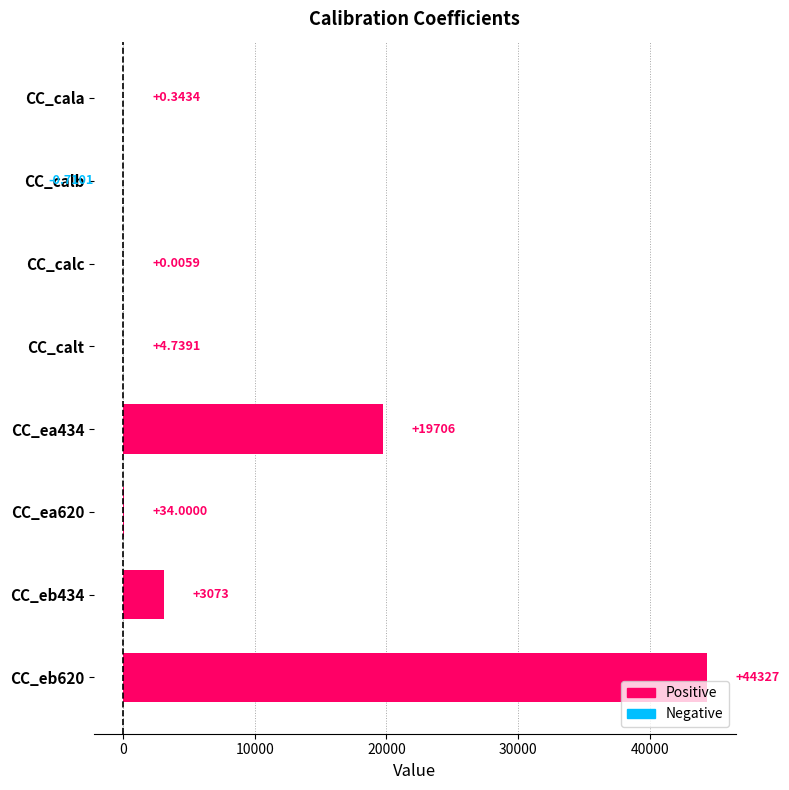

Between CC_calb and CC_cala, which is larger?

CC_cala